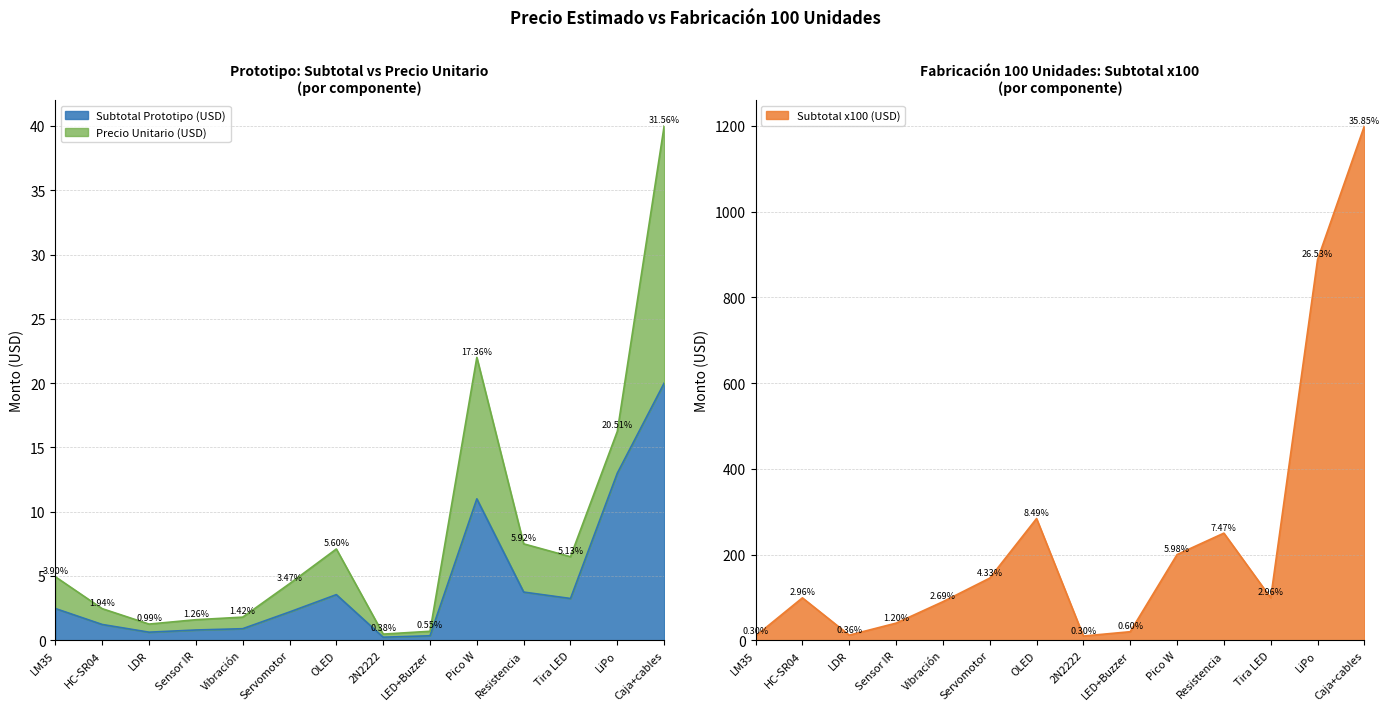

Read the Subtotal Prototipo (USD) value at OLED.

3.5